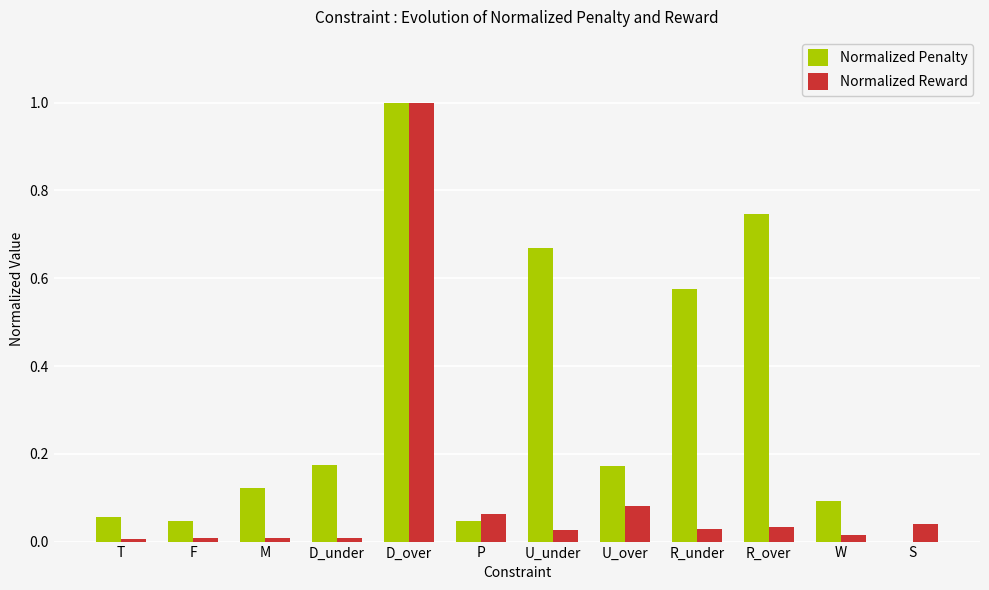

The Normalized Penalty series shows 0.3 at S. True or false?

False